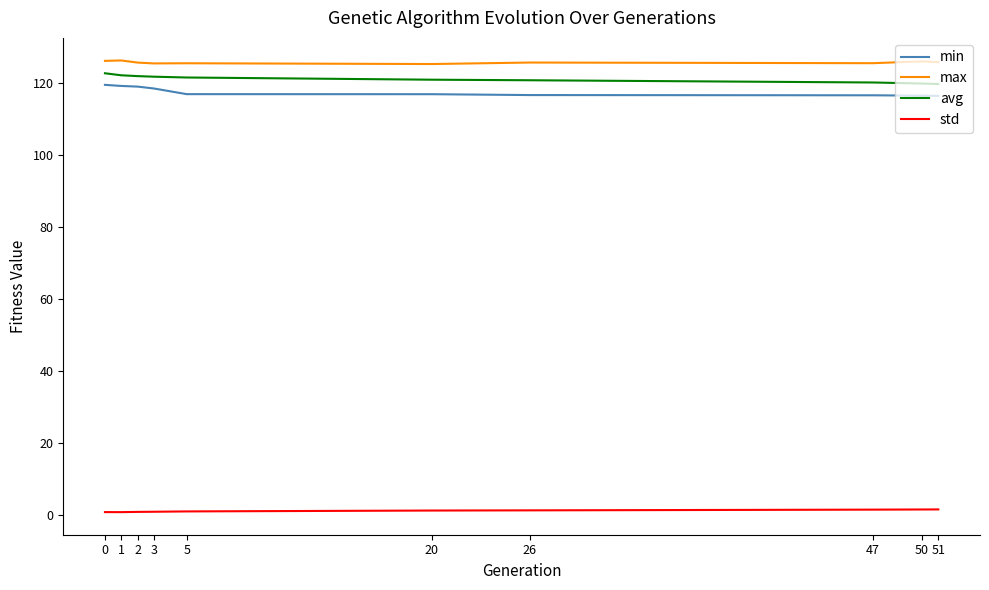

Which series has the widest spread of values?

min